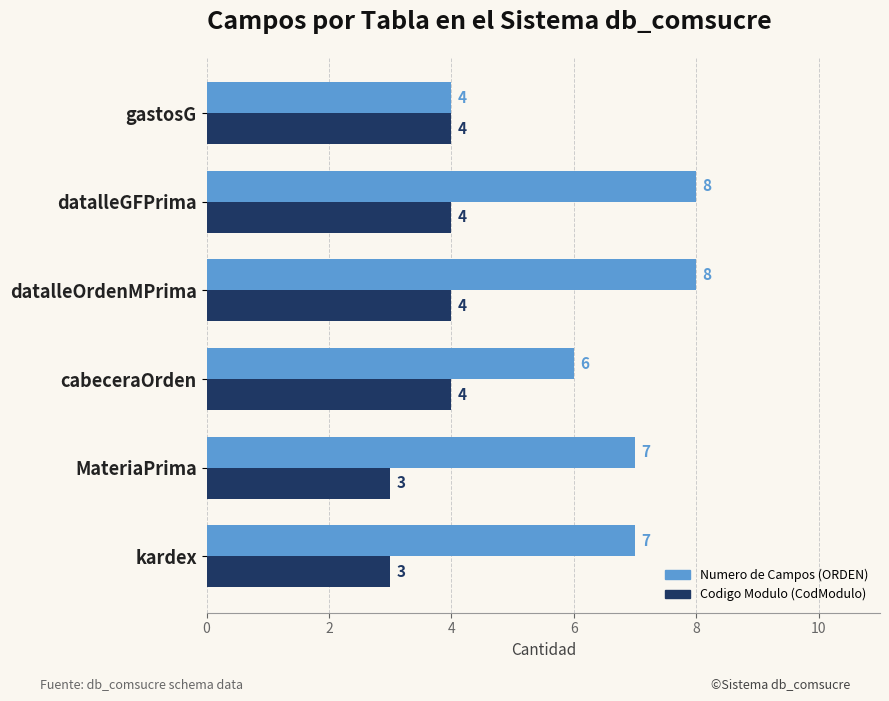

Which series has the widest spread of values?

Numero de Campos (ORDEN)